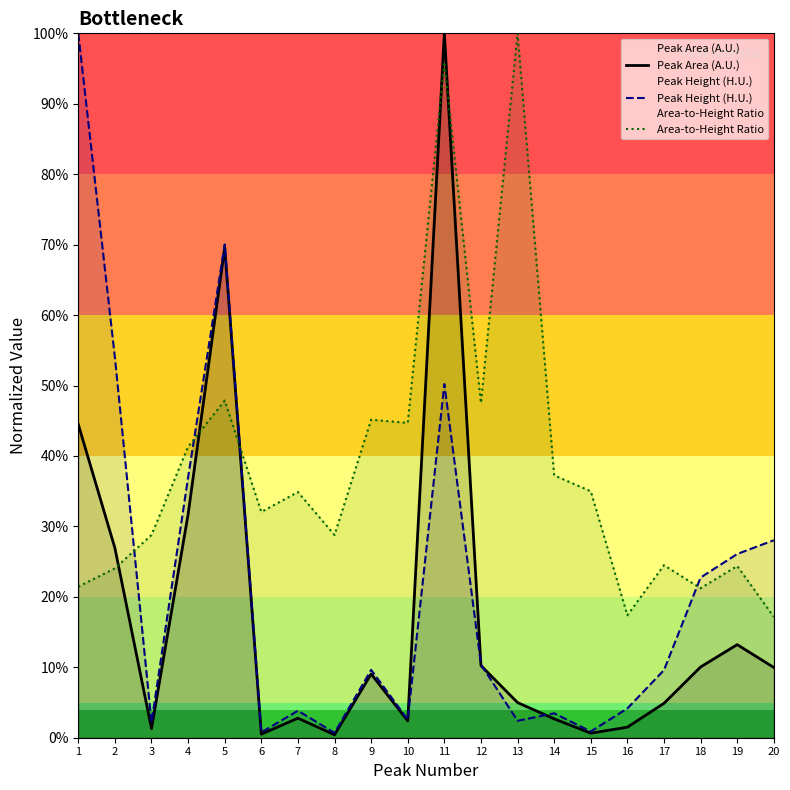

What is the difference between the second highest and minimum values in the Peak Area (A.U.) series?

0.7